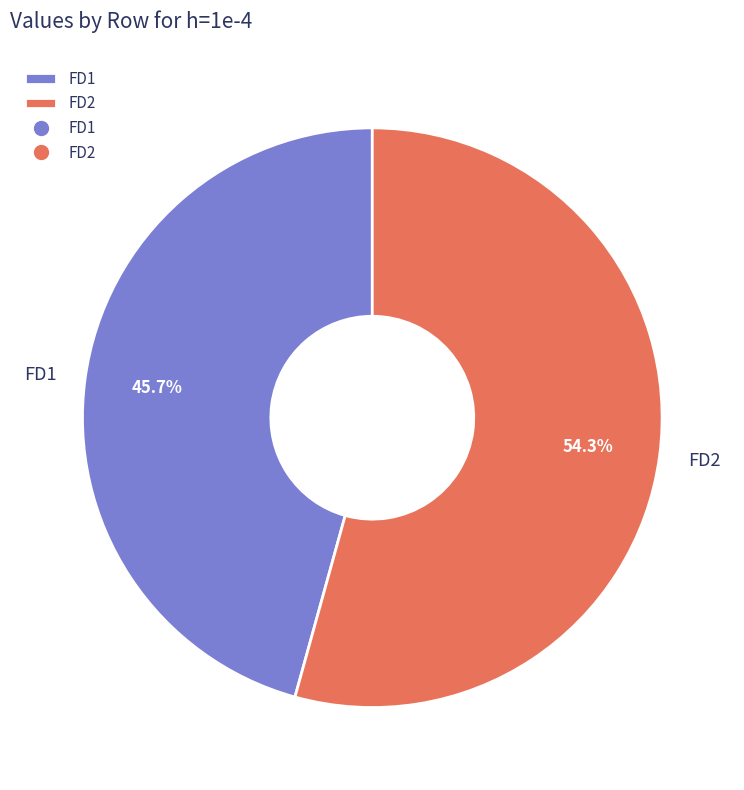

How many slices are in this pie chart?

2